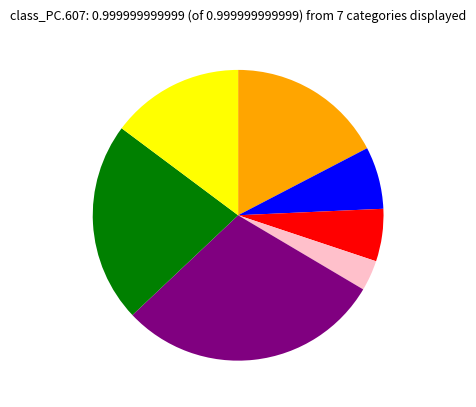

How many slices are in this pie chart?

7